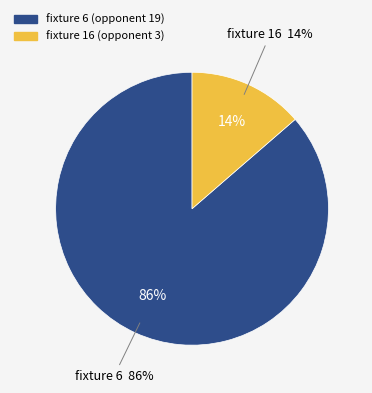

To the nearest percent, what percentage of the pie is 16?

14%